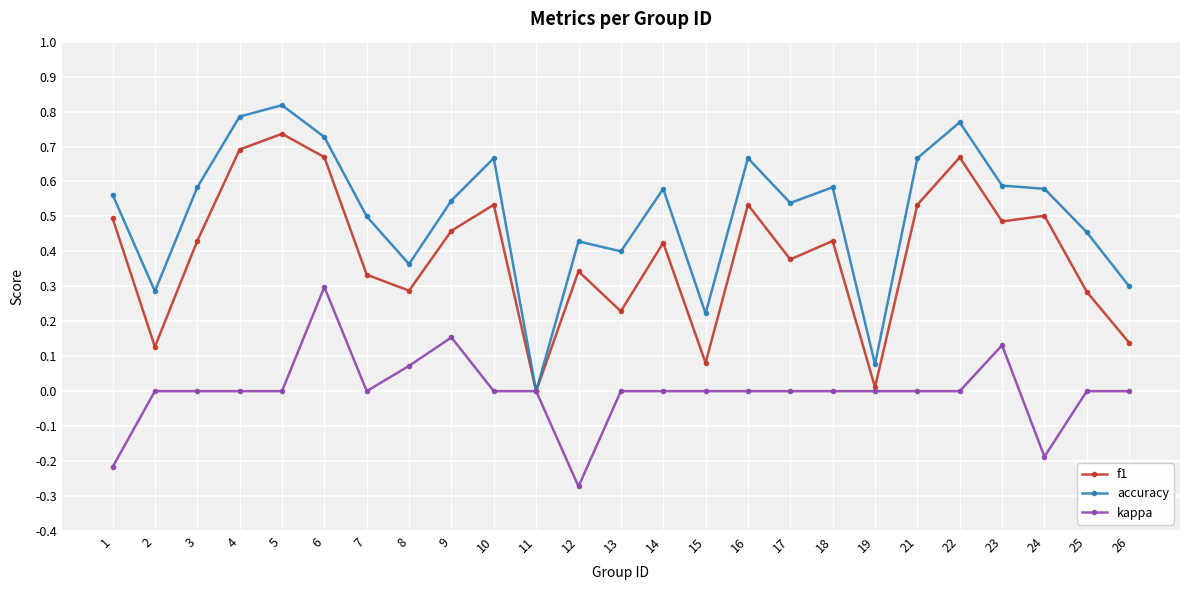

How many series are shown in this chart?

3